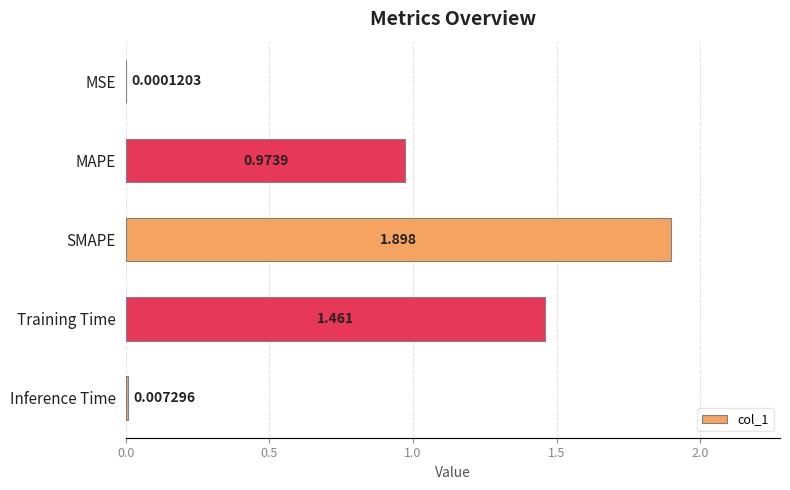

Are the bars horizontal?

Yes